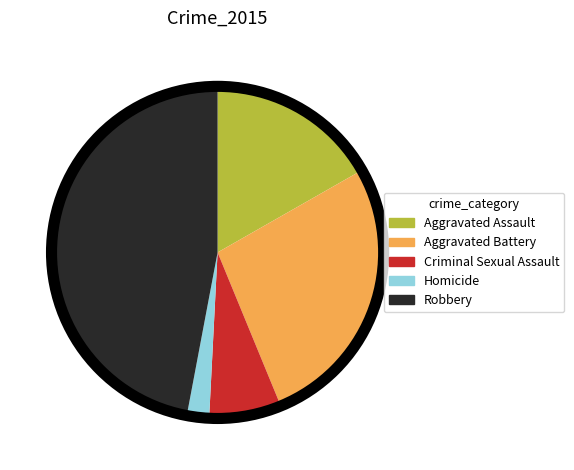

Count the number of slices in the pie.

5